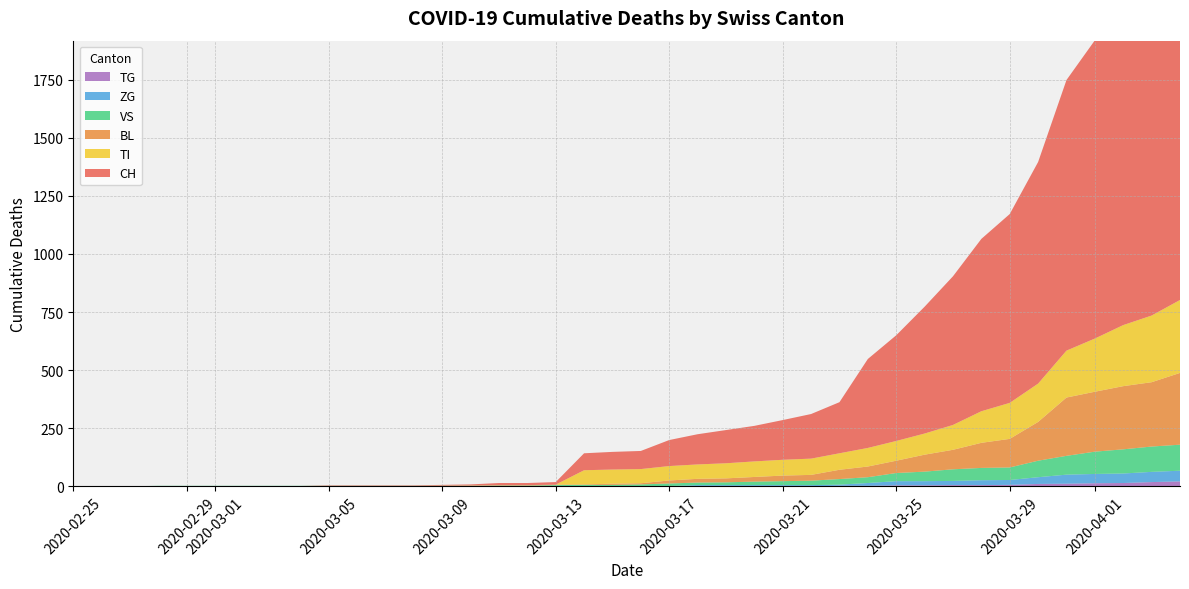

Reading left to right, transcribe all the data shown in this chart.

CH: 0	0	0	0	0	0	0	0	0	2	2	2	2	3	4	9	9	11	73	76	78	112	130	143	153	171	192	220	383	455	546	640	742	813	954	1165	1284	1487	1587	1744
BL: 0	0	0	0	0	0	0	0	0	0	0	0	0	1	2	2	2	2	2	5	5	13	16	17	20	24	25	40	46	53	73	84	108	123	167	251	258	272	277	309
TI: 0	0	0	0	0	0	0	0	0	0	0	0	0	0	0	0	0	0	61	61	61	62	62	65	67	68	70	71	80	85	91	107	136	155	165	202	229	263	287	314
VS: 0	0	0	2	2	2	2	2	2	2	2	2	2	2	2	3	3	5	6	6	8	11	11	12	15	17	19	24	25	35	41	50	53	54	71	81	96	104	109	112
ZG: 0	0	0	0	0	0	0	0	0	0	0	0	0	0	0	0	0	0	0	0	0	1	5	5	5	5	5	5	12	18	18	18	21	21	29	39	40	41	44	46
TG: 0	0	0	0	0	0	0	0	0	0	0	0	0	0	0	0	0	0	0	0	0	0	0	0	0	0	0	2	2	4	4	5	5	6	10	11	13	14	18	21